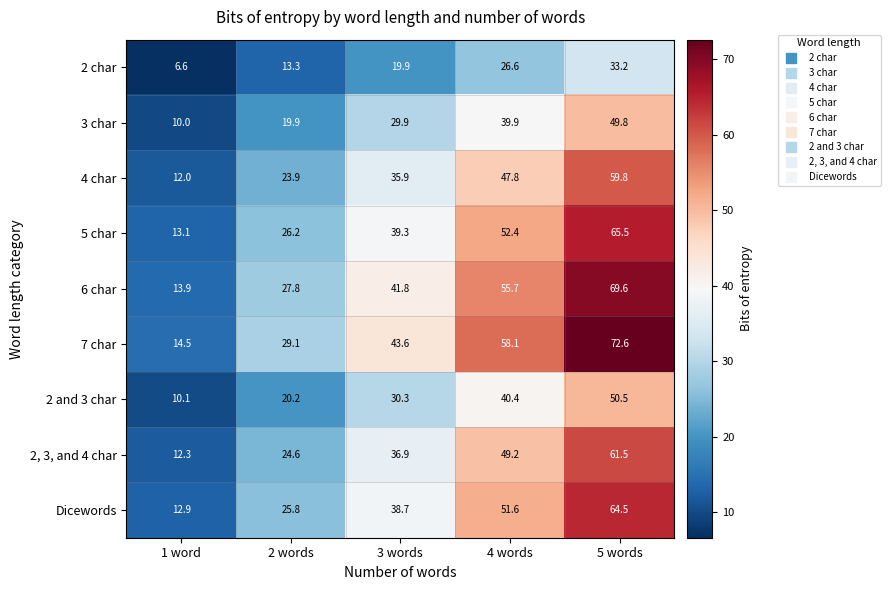

Read the 6 char value at 3 words.

41.8